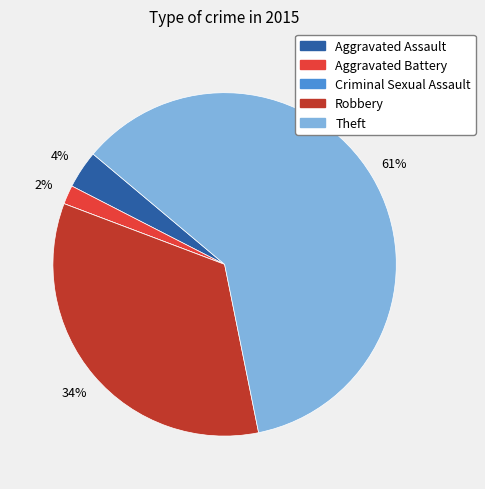

Which slice represents more than half of the pie?

Theft